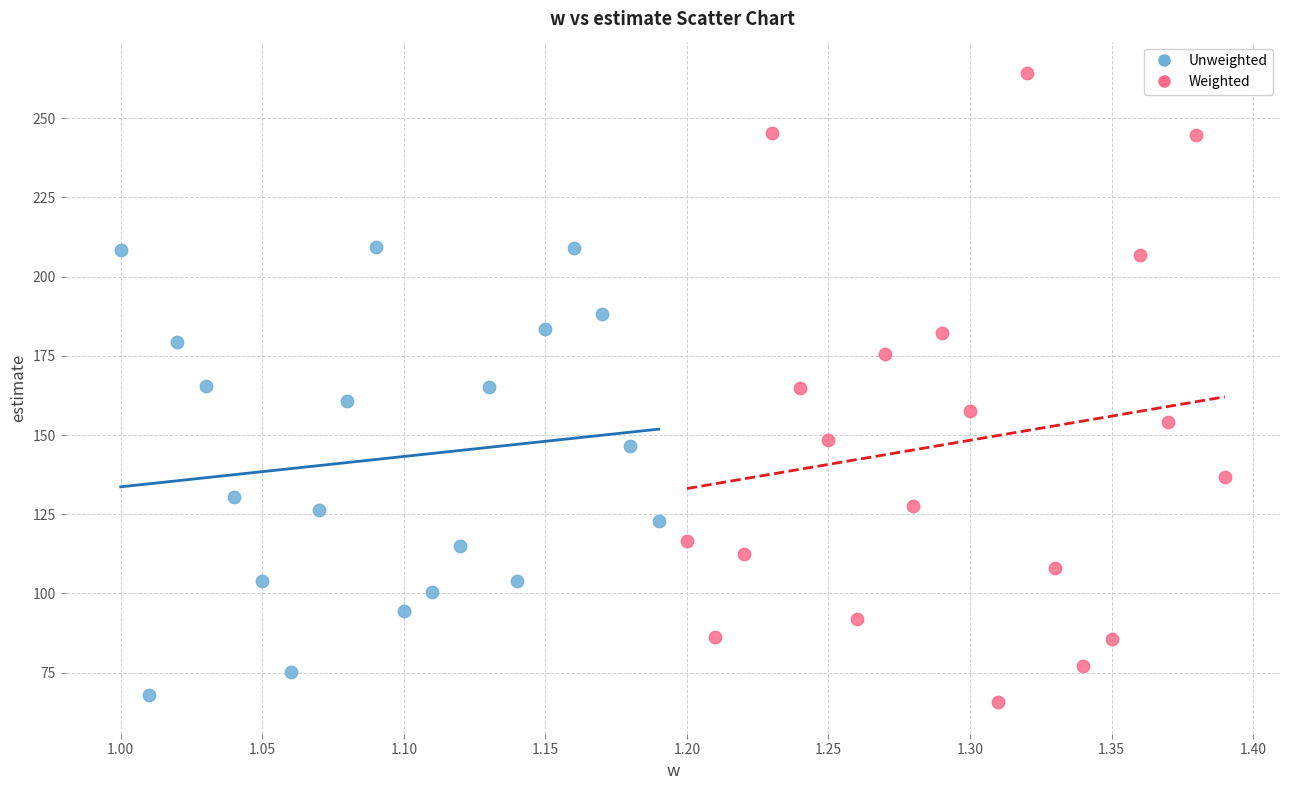

Which series has the widest spread of Y values?

Weighted